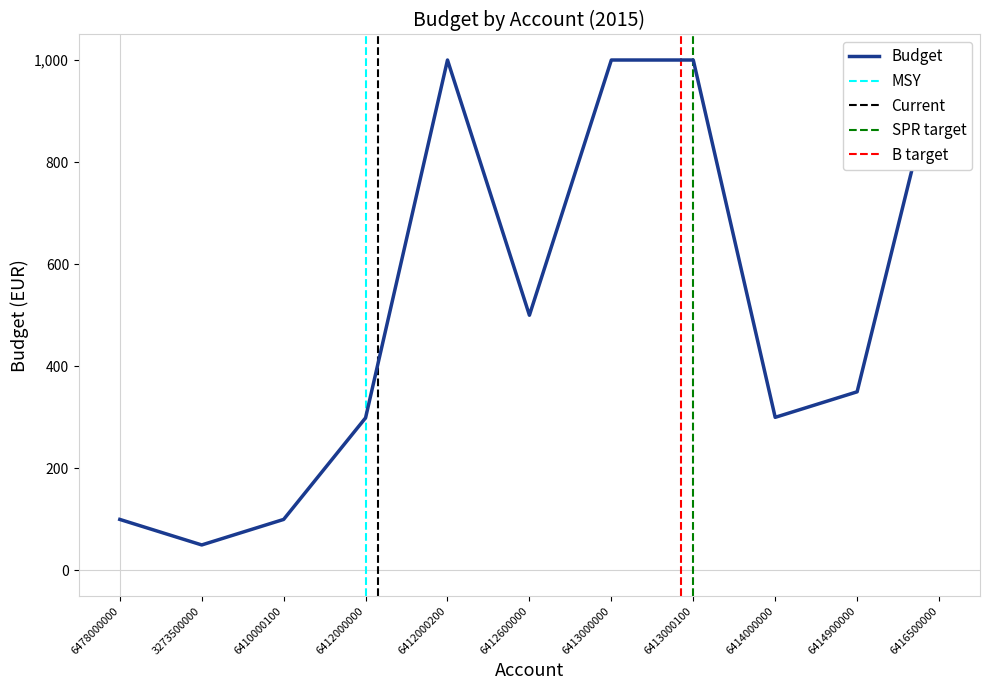

Which label corresponds to the largest value in the chart?

6412000200